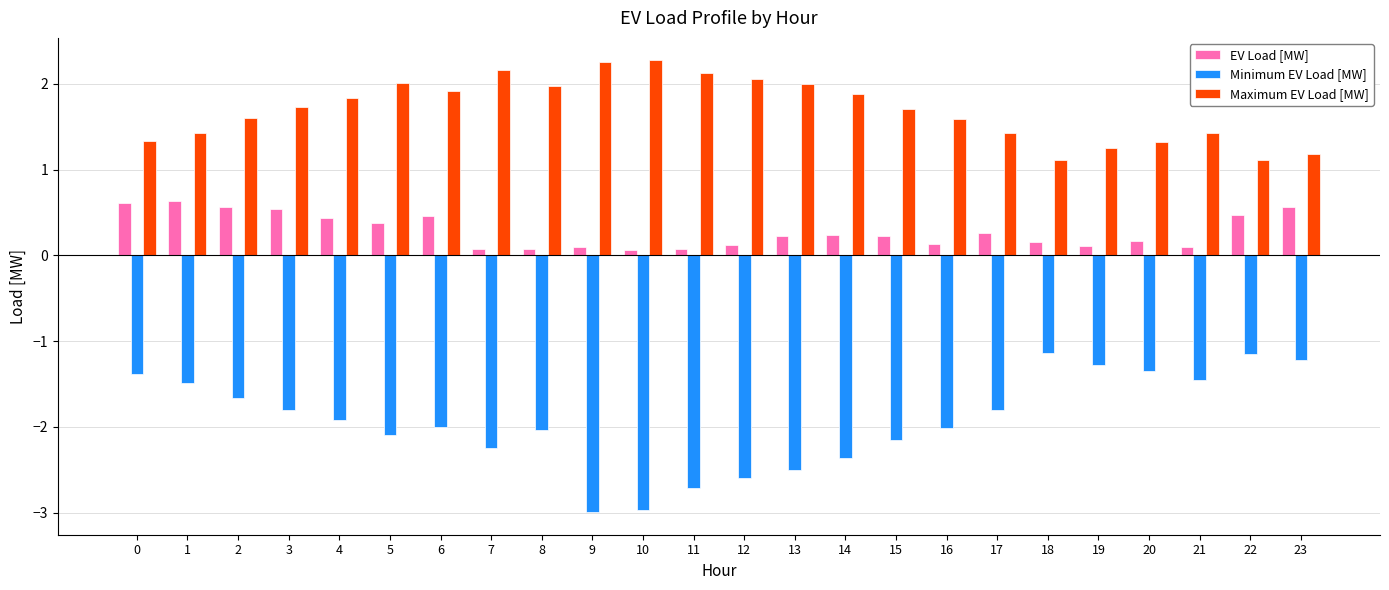

What is the spread (max minus min) of values at 0?

2.7